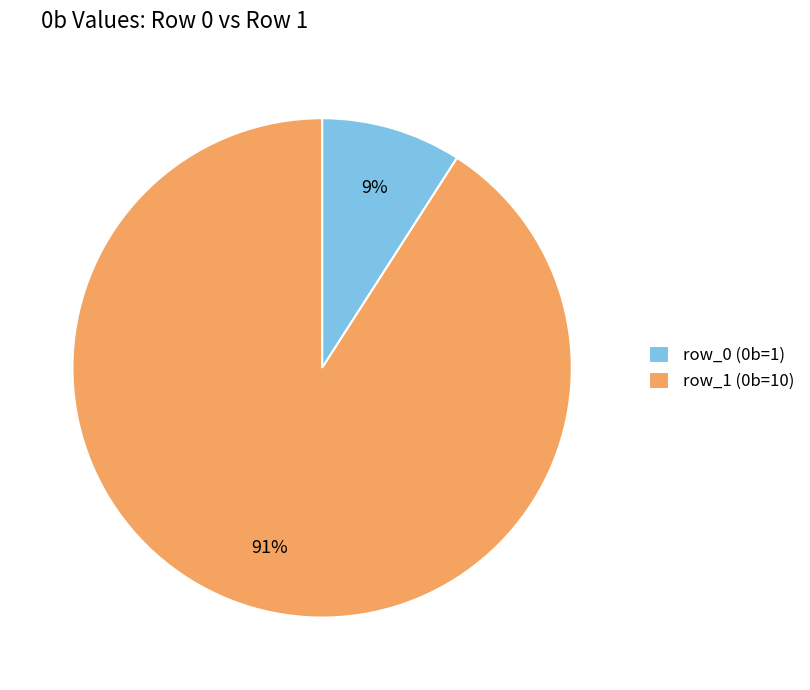

Which category has the biggest portion of the pie?

row_1